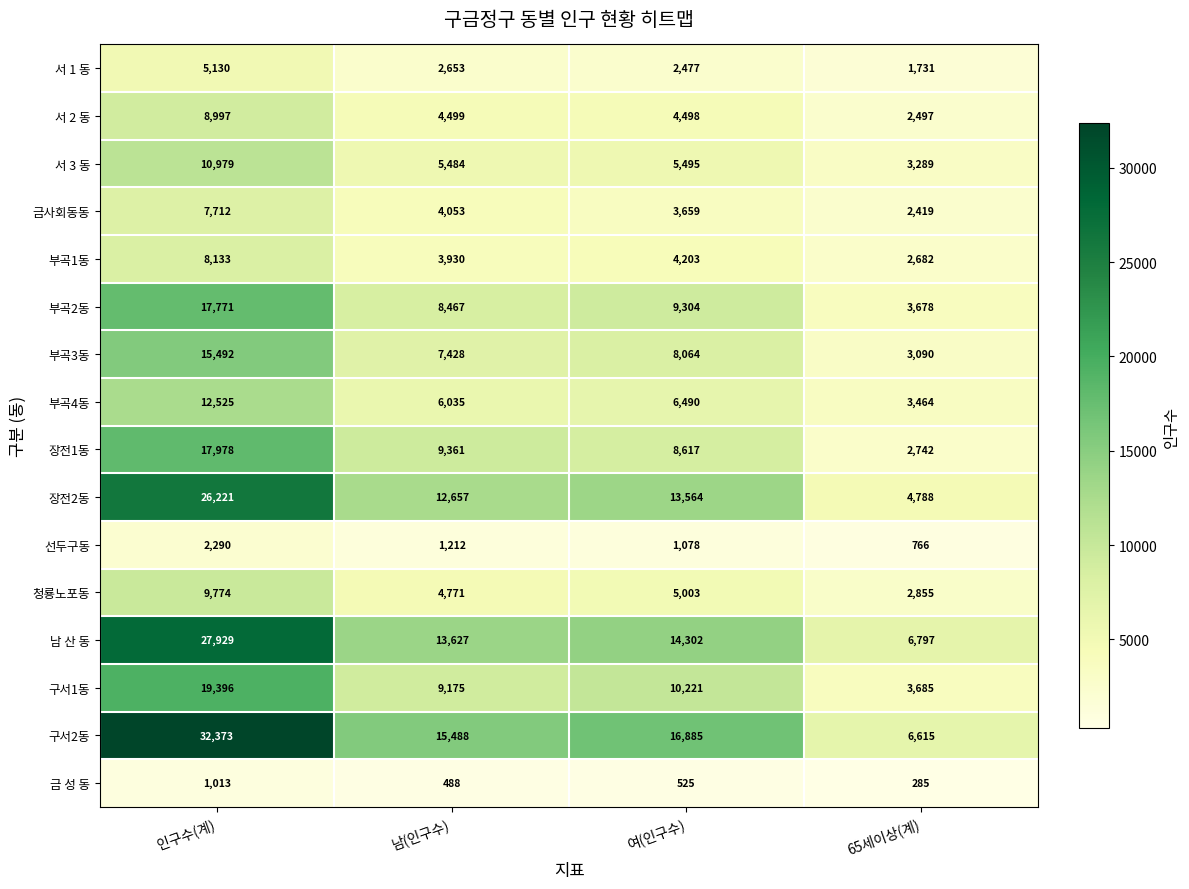

At how many categories does at least one series exceed 20757?

1